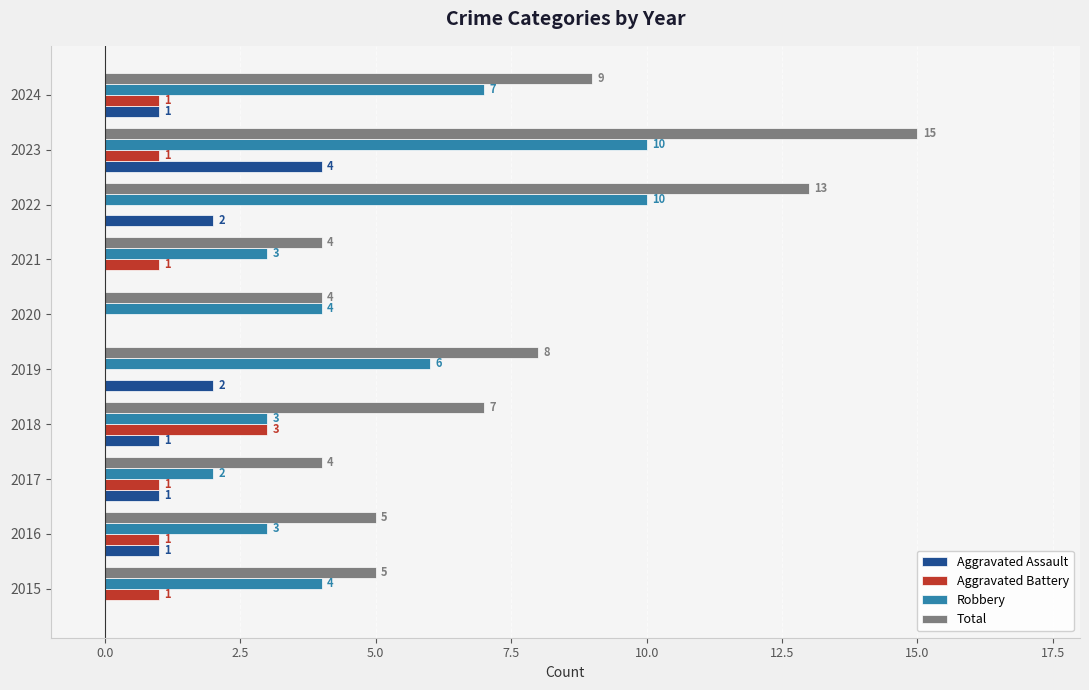

What is the sum of the Total values at 2023 and 2018?

22